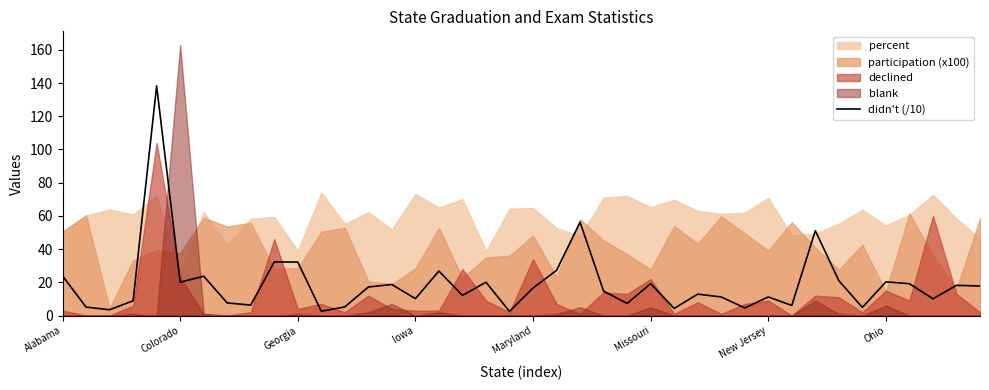

Is it true that didn't (/10) equals 4.2 at Ohio?

False